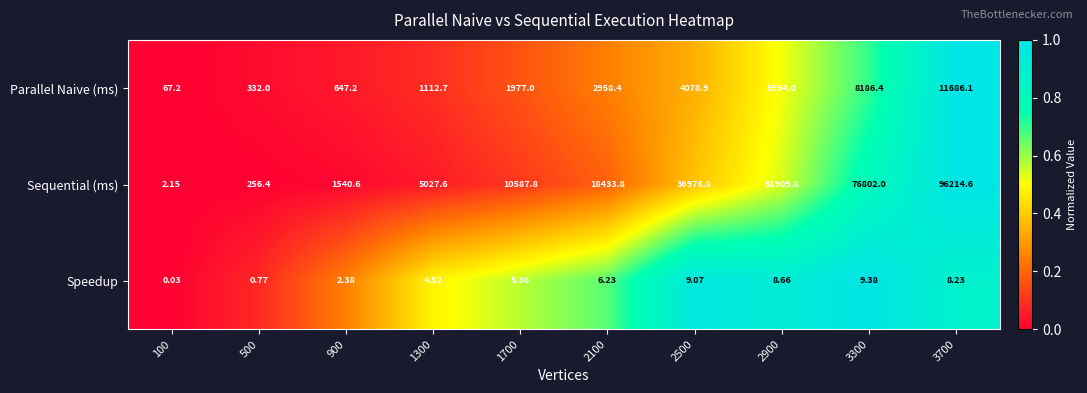

At 500, list the series in order from smallest to largest.

Speedup, Sequential (ms), Parallel Naive (ms)